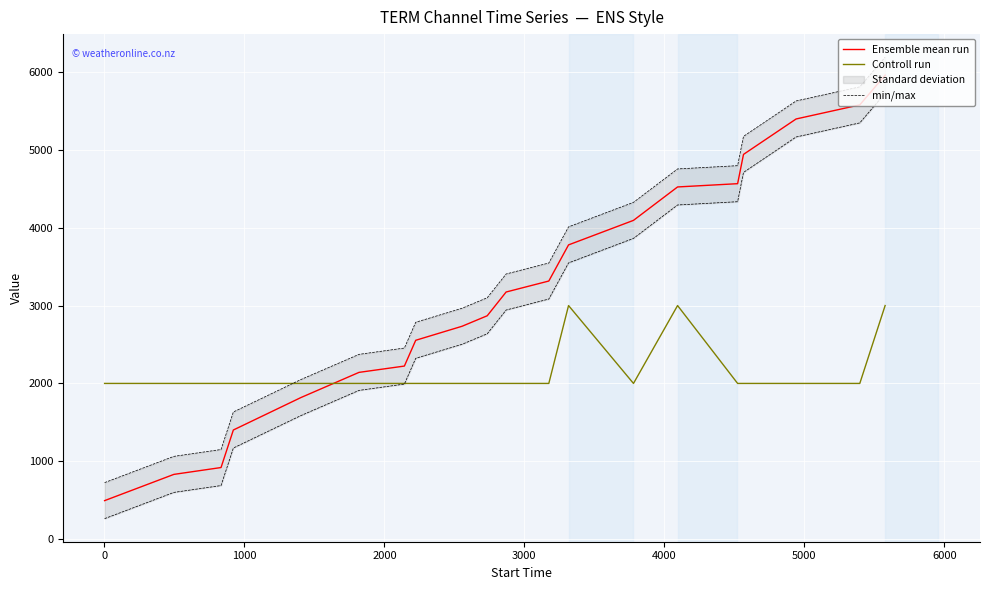

What is the highest value of the Controll run series?

3000